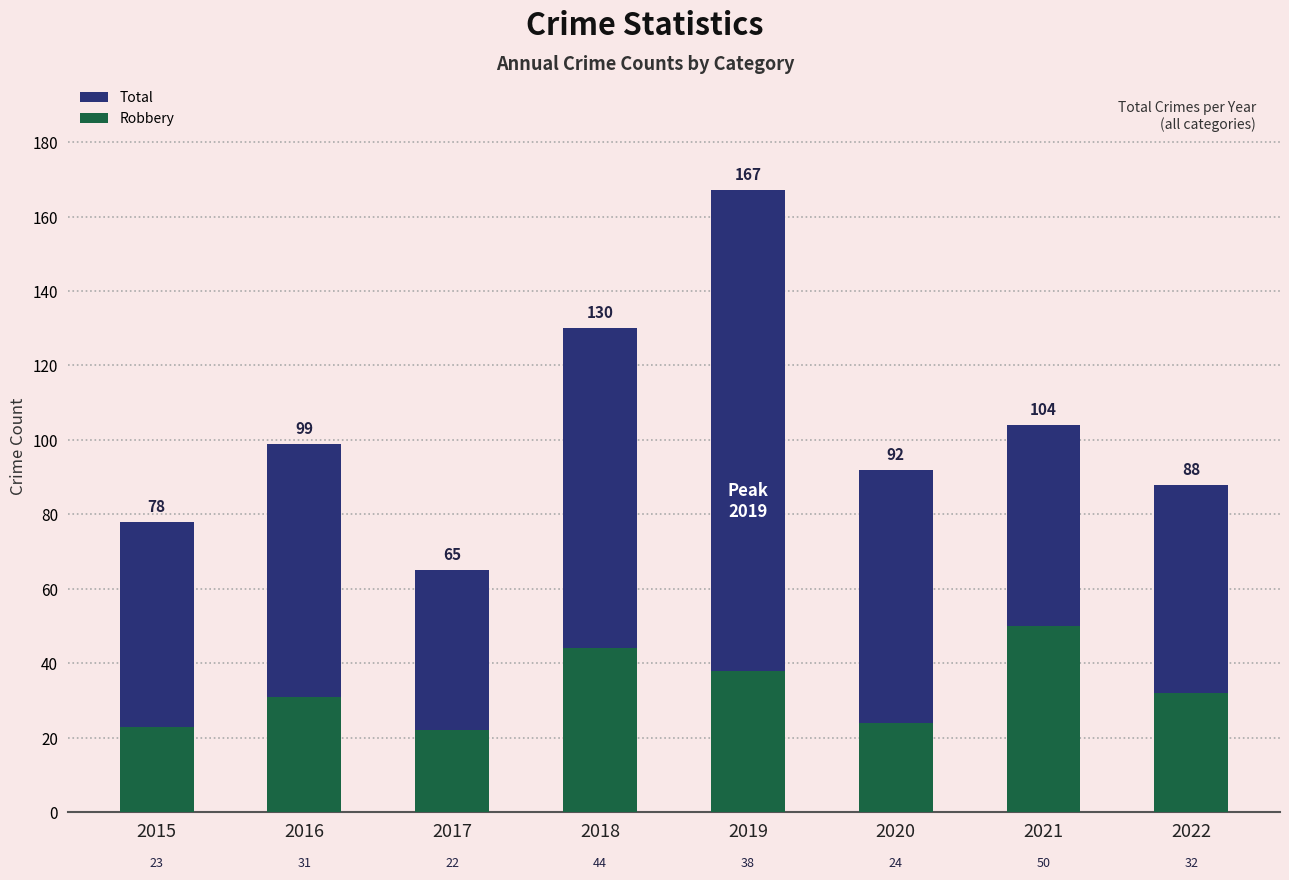

The value of Total at 2020 is 92. True or false?

True